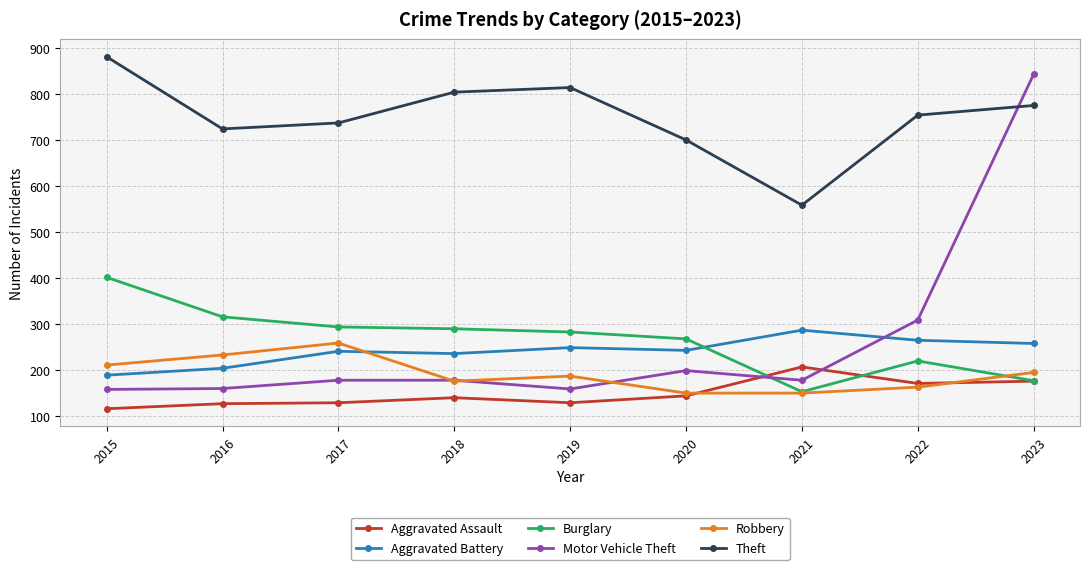

What is the sum of the Aggravated Battery values at 2015 and 2019?

438